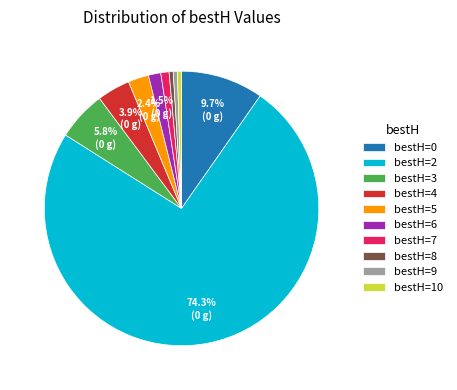

Which category accounts for the majority?

bestH=2